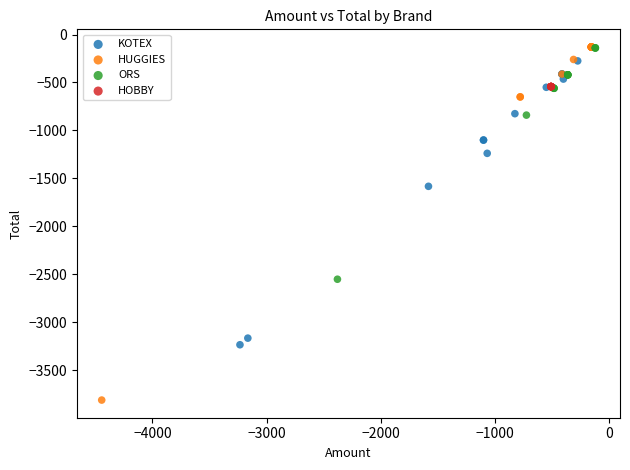

Which series reaches the minimum Y coordinate?

HUGGIES